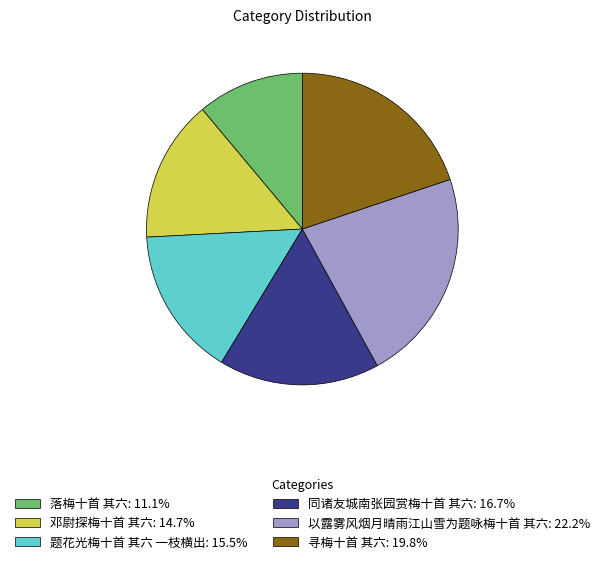

What is the largest slice in the pie chart?

以露雾风烟月晴雨江山雪为题咏梅十首 其六